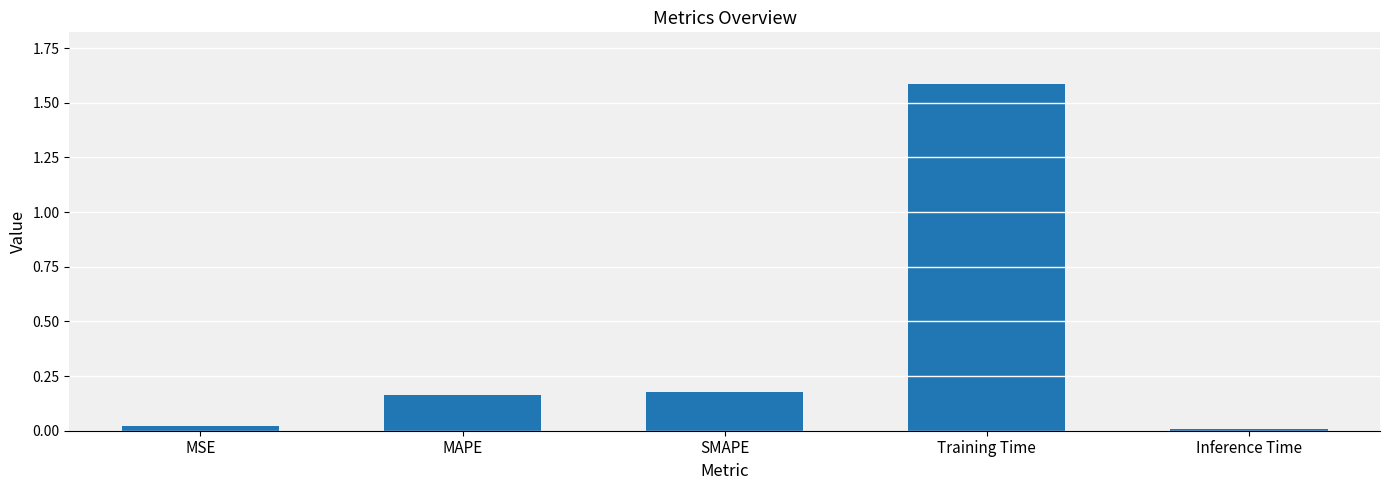

The chart shows a value of 0.6 at Training Time. True or false?

False